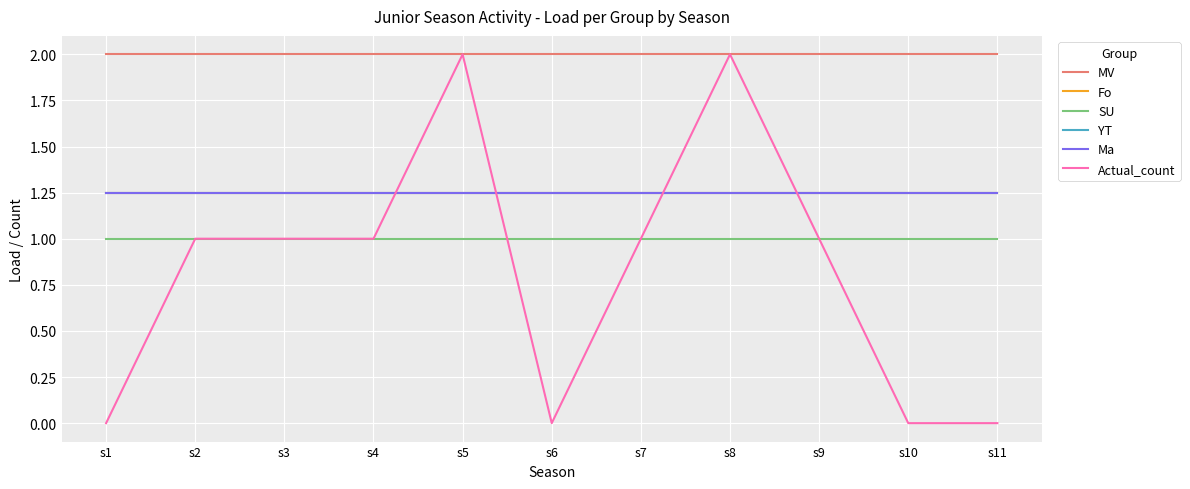

What is the maximum value shown in the chart?

2.0